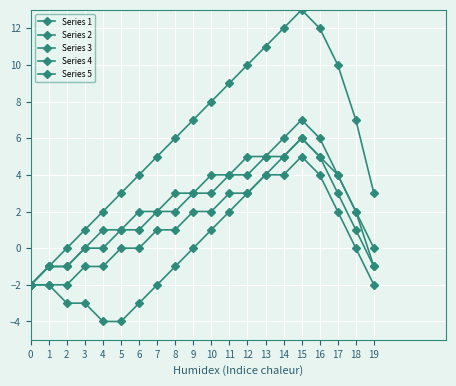

What is the average value of the Series 5 series?

1